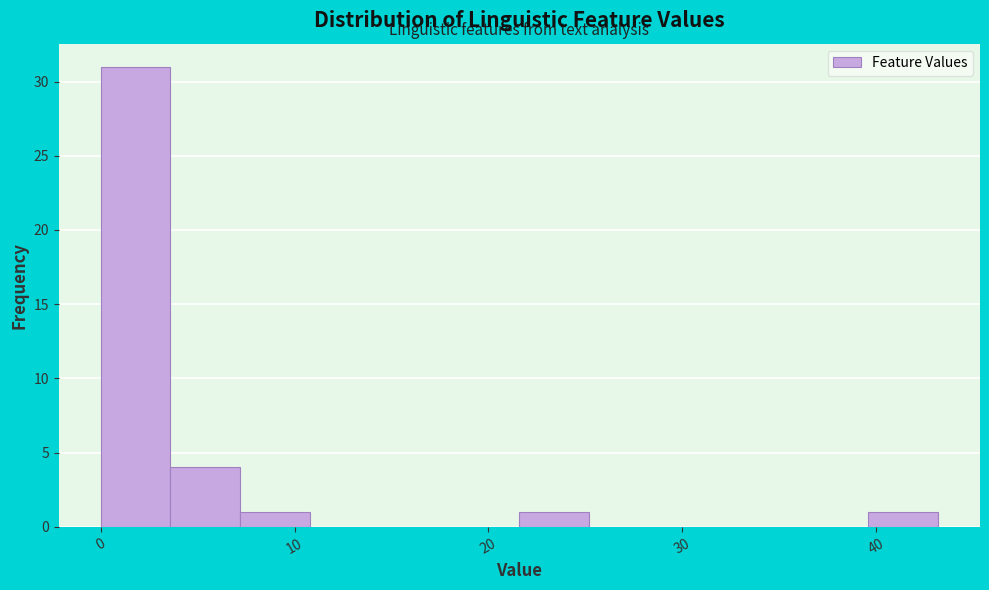

Read against the x-axis, roughly where is the centre of the tallest bar?

2